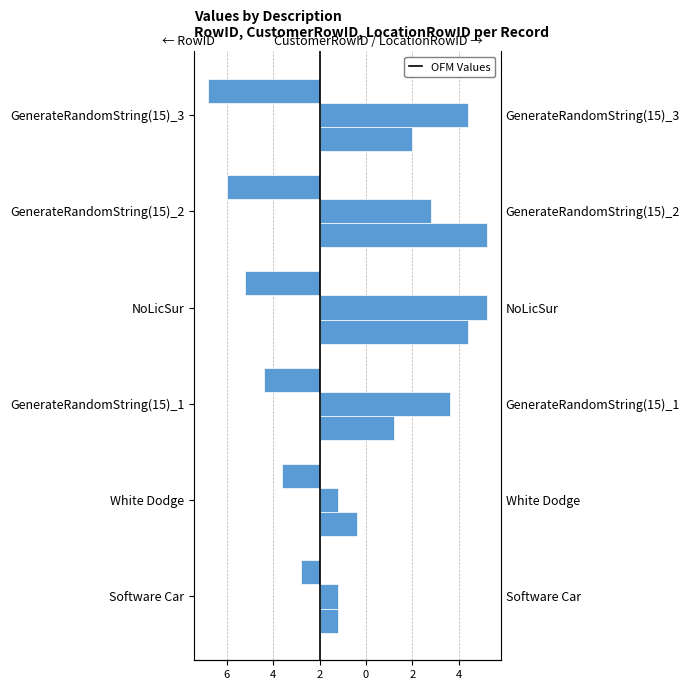

The CustomerRowID series shows 4 at GenerateRandomString(15)_2. True or false?

False